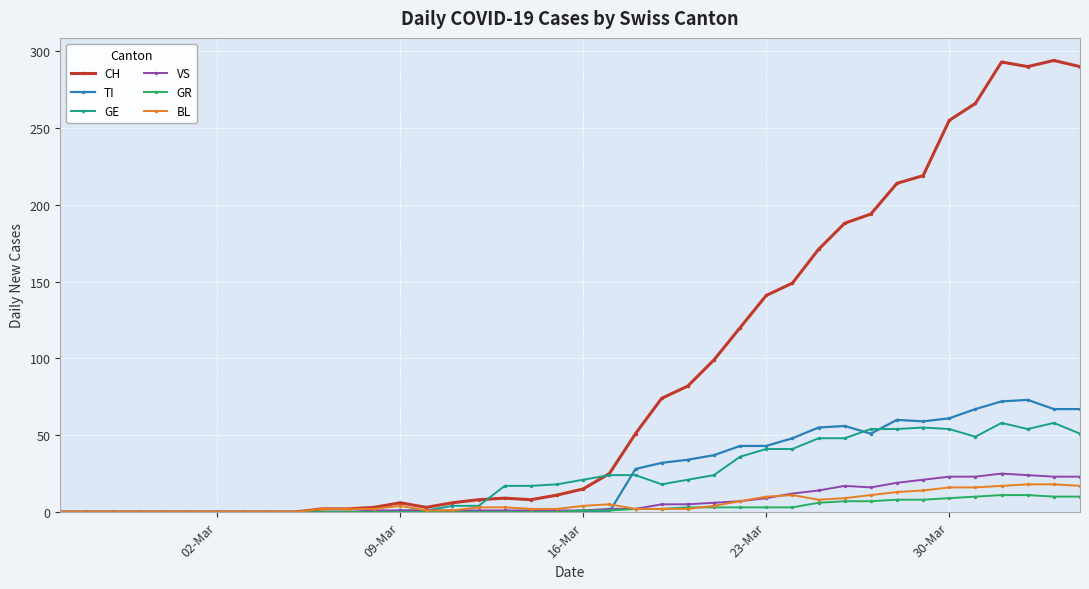

What is the maximum value for CH?

294